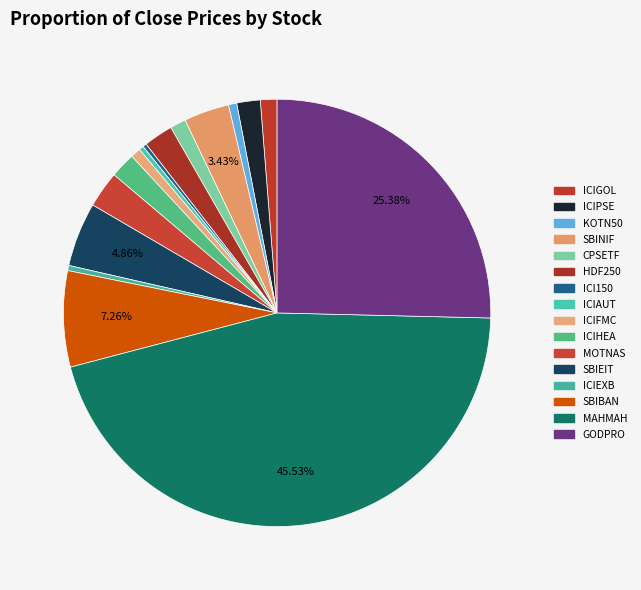

Approximately how many times larger is the value at KOTN50 compared to ICI150?

2.2